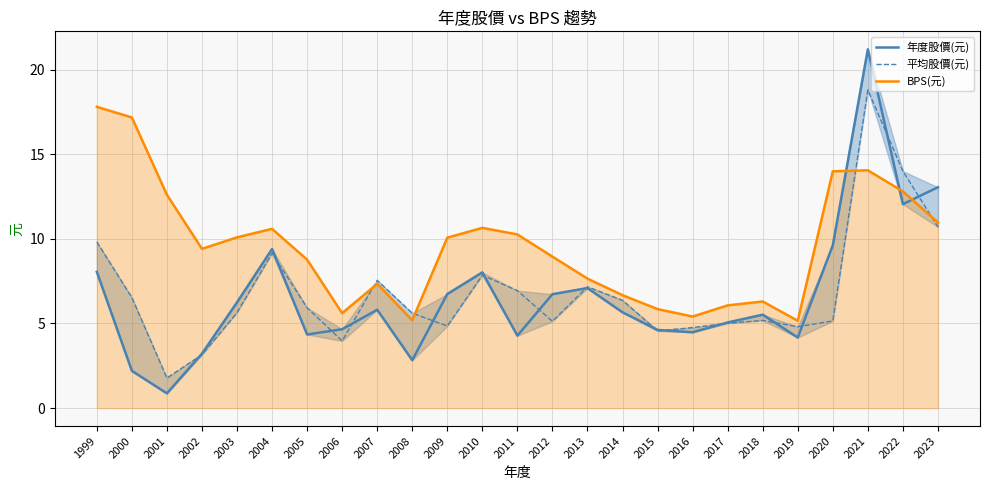

What is the greatest value displayed?

21.2